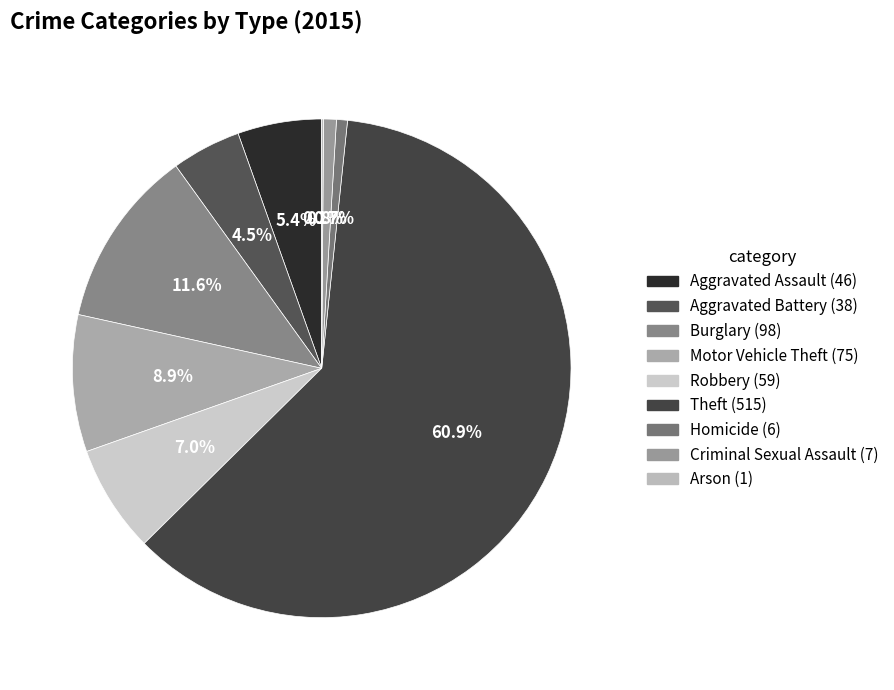

Which category has the smallest portion of the pie?

Arson